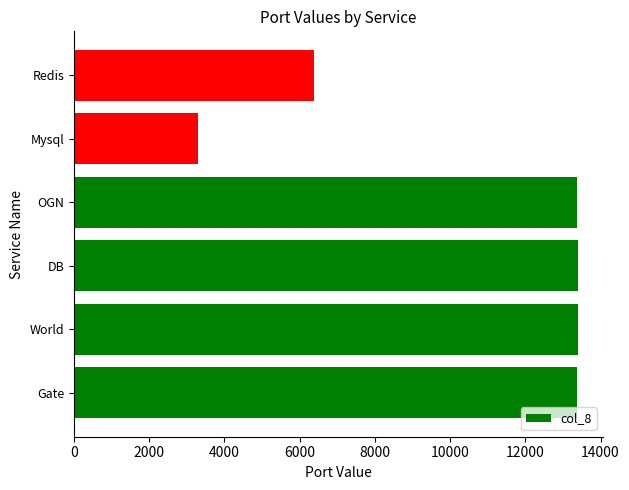

The value at Gate is 4560. True or false?

False